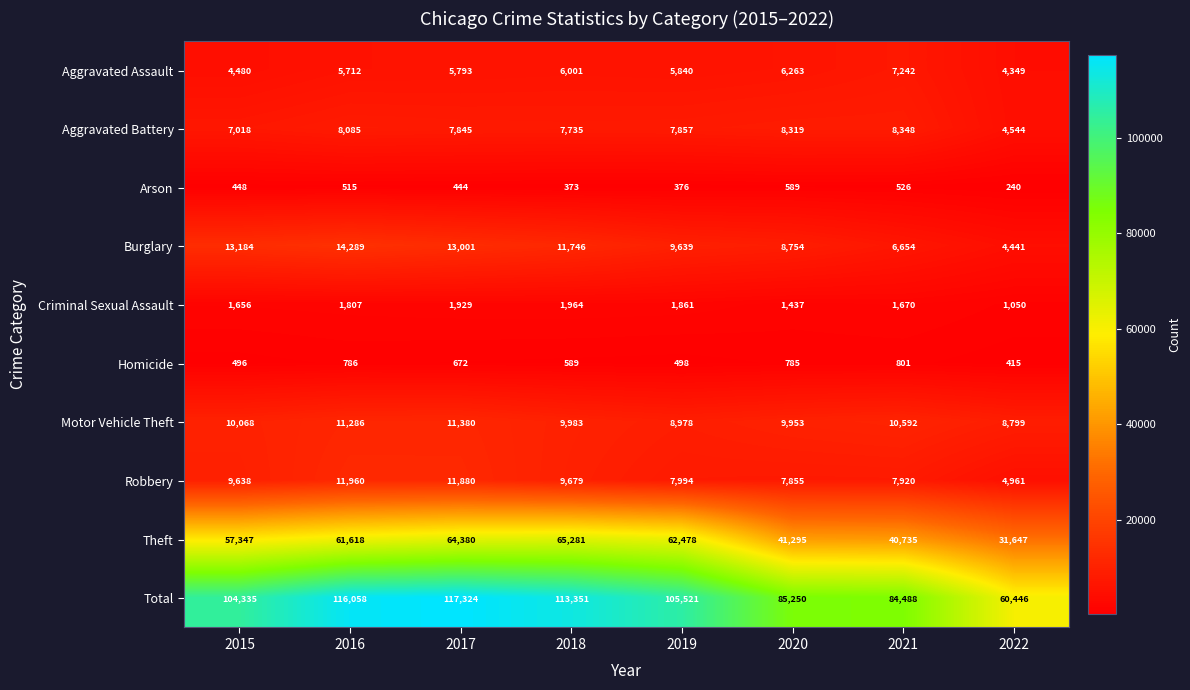

What is the spread (max minus min) of values at 2016?

115543